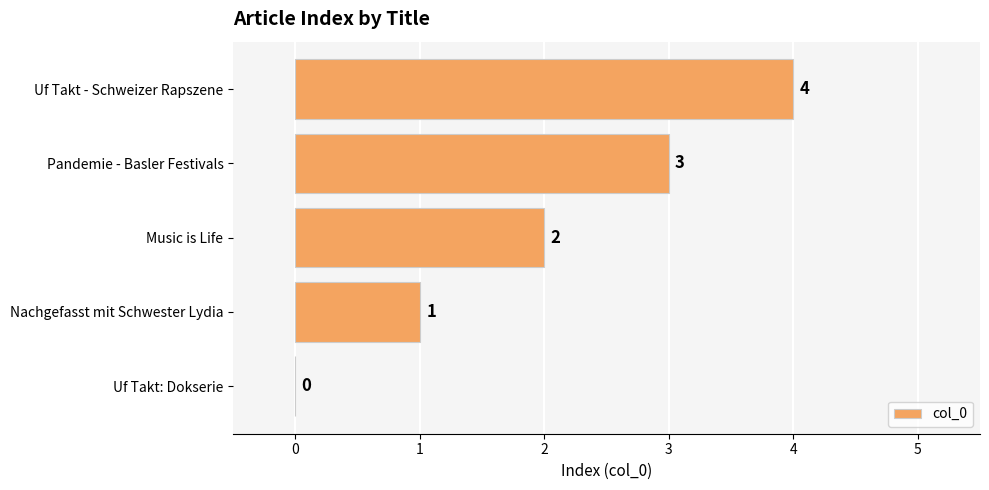

What is the sum of all values?

10